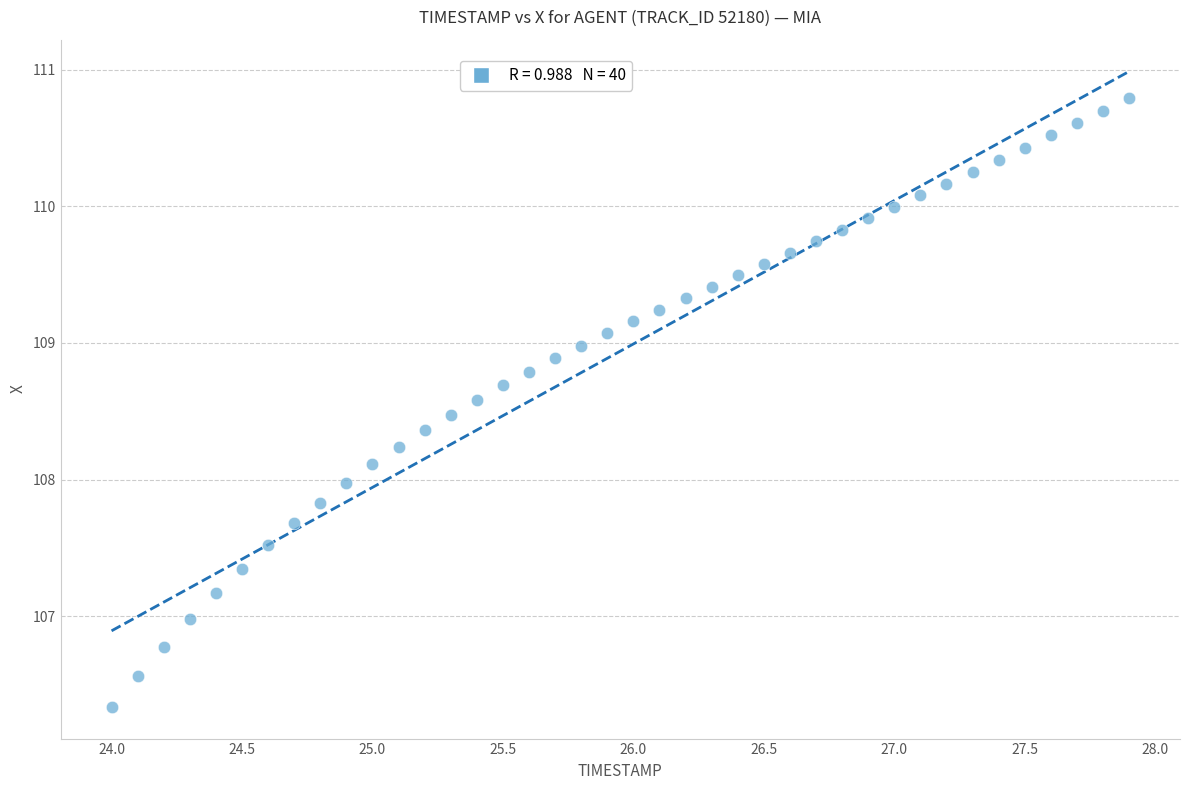

What is the range of Y values (max minus min)?

4.5